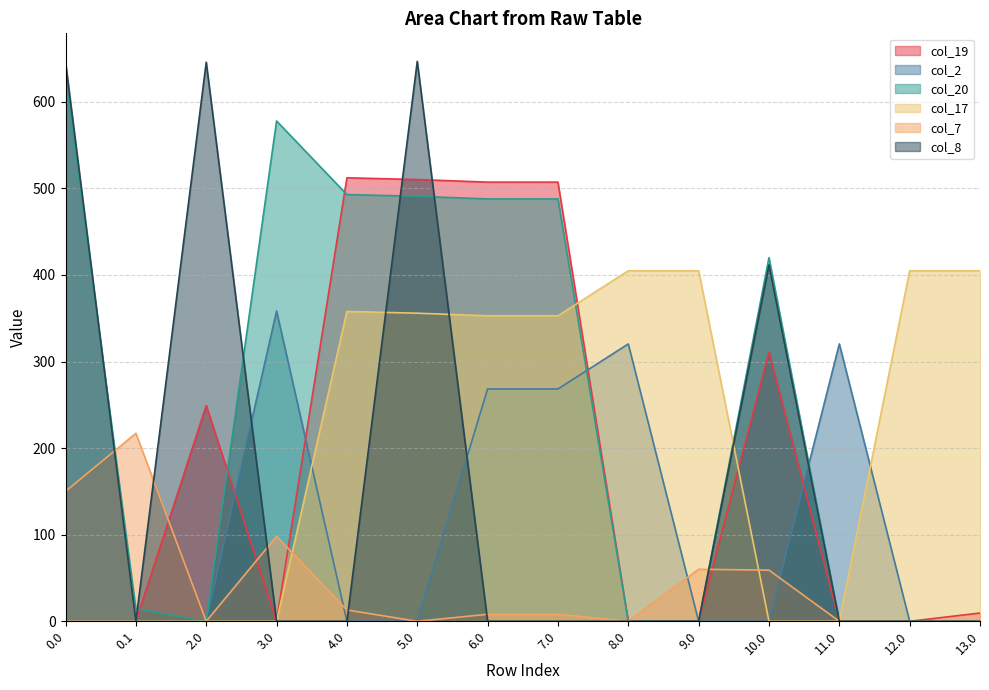

What is the difference between the col_17 values at 0.0 and 5.0?

355.8